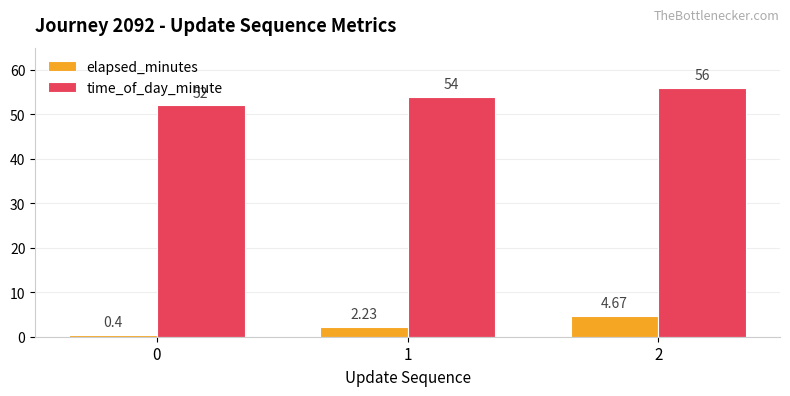

Read the time_of_day_minute value at 0.

52.0